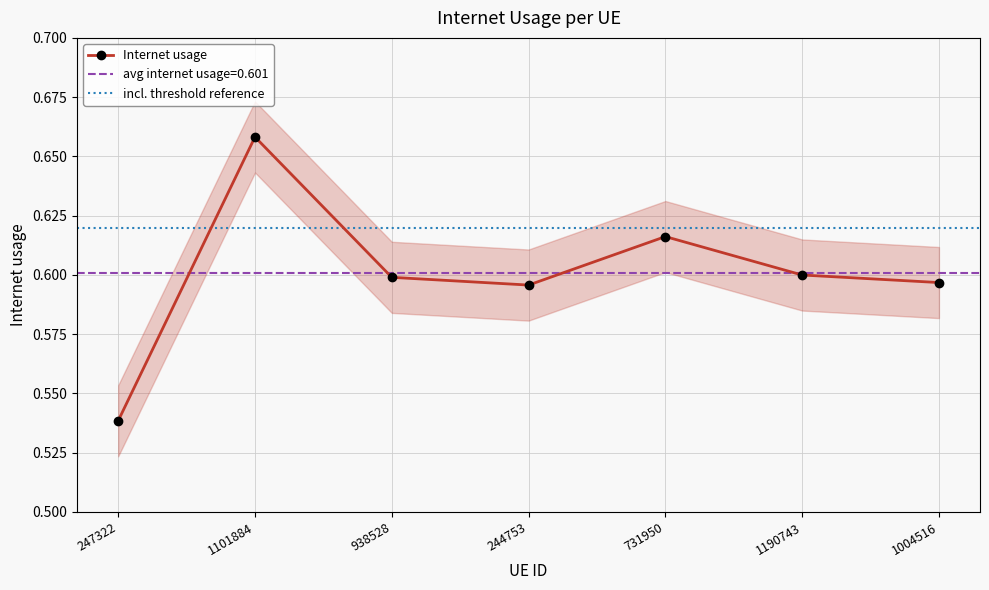

List the labels in order of value, largest first.

1101884, 731950, 1190743, 938528, 1004516, 244753, 247322